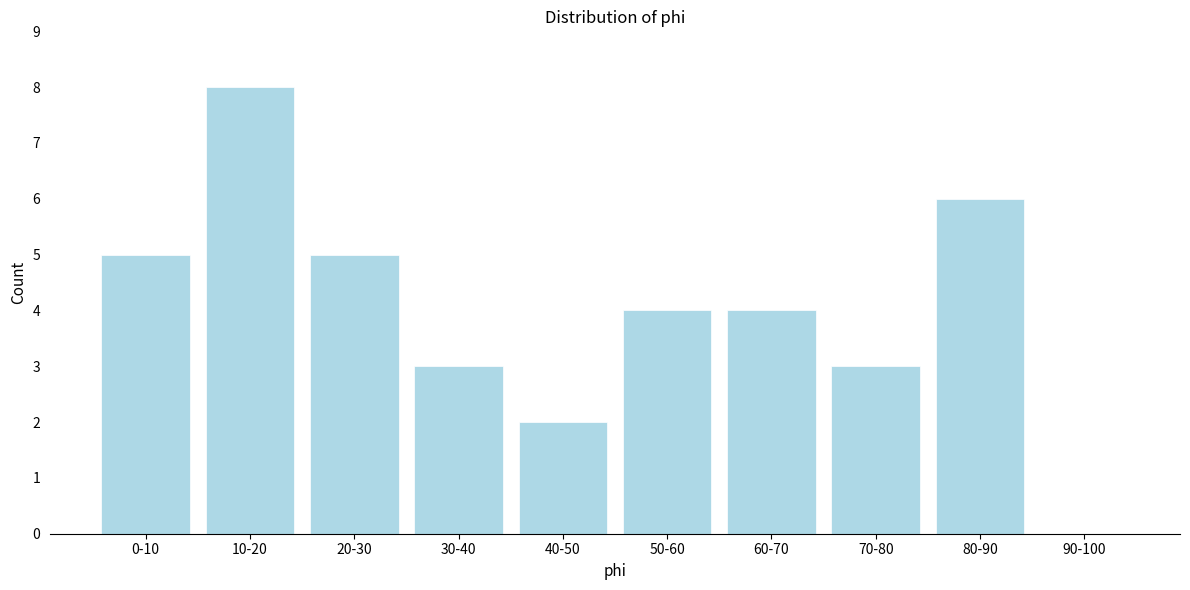

Reading left to right, extract all data points from this chart.

0-10=5	10-20=8	20-30=5	30-40=3	40-50=2	50-60=4	60-70=4	70-80=3	80-90=6	90-100=0